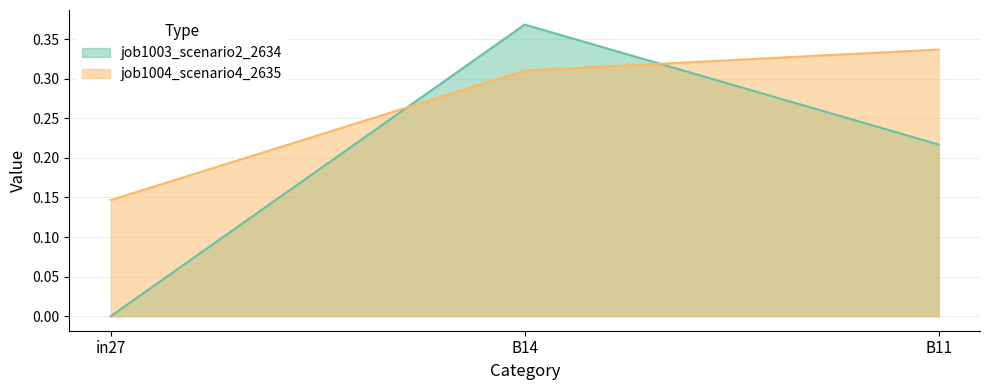

What is the label of the 3rd point from the left?

B11